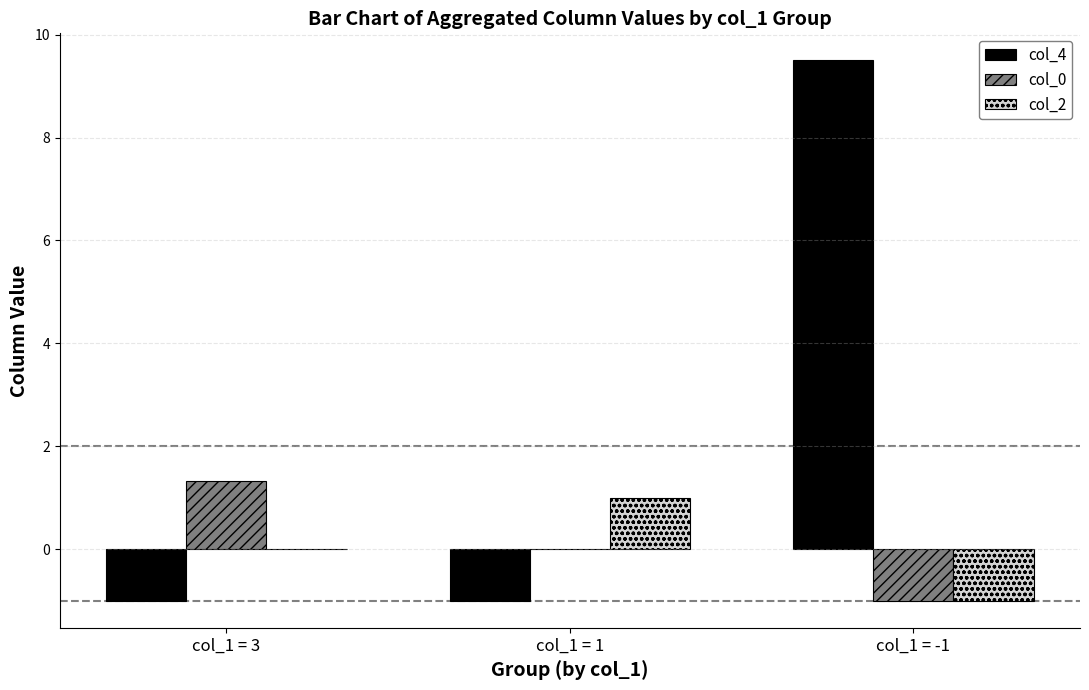

What are all the series names shown in the legend?

col_4, col_0, col_2